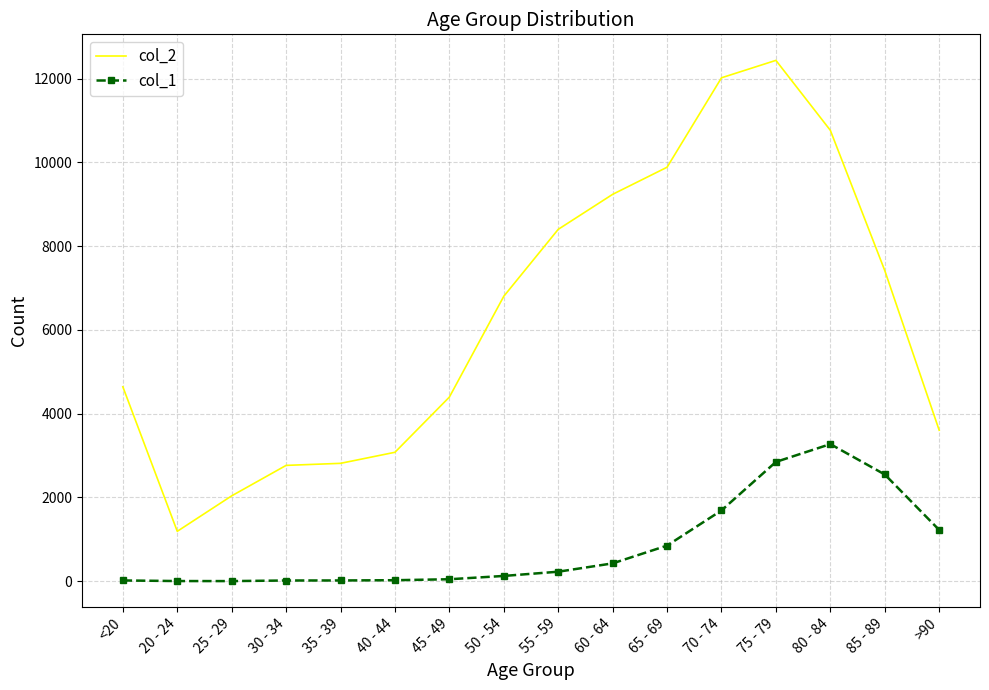

What is the total value across all series at 40 - 44?

3102